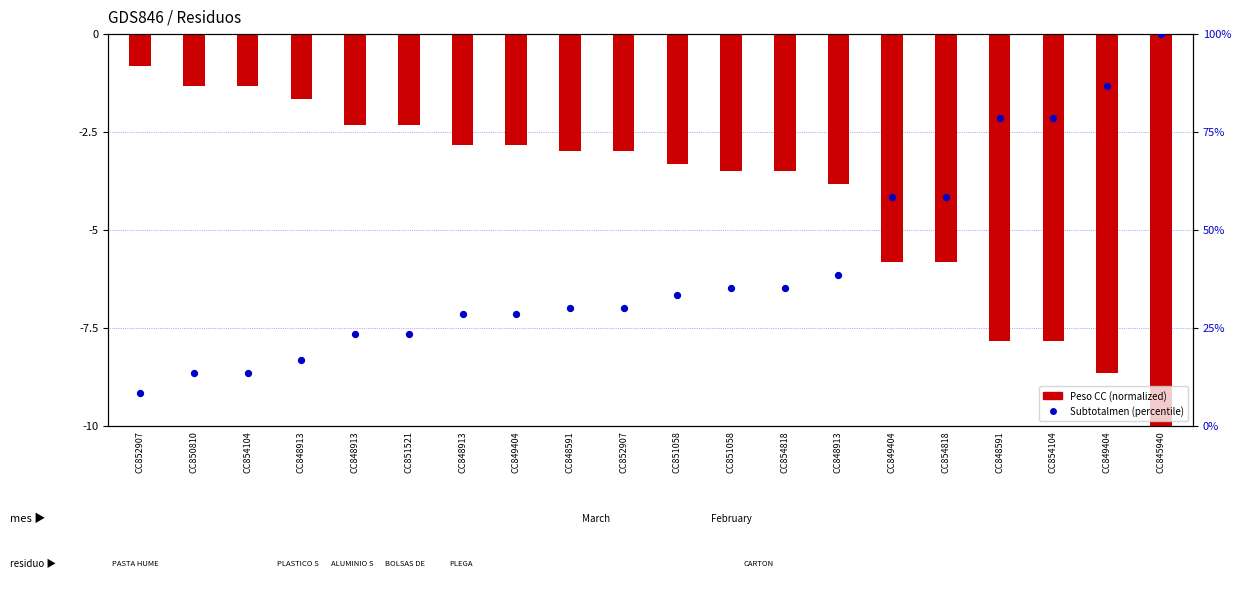

Is the value of Subtotalmen (percentile) at CC854818 greater than the value of Peso CC (normalized) at CC854104?

Yes